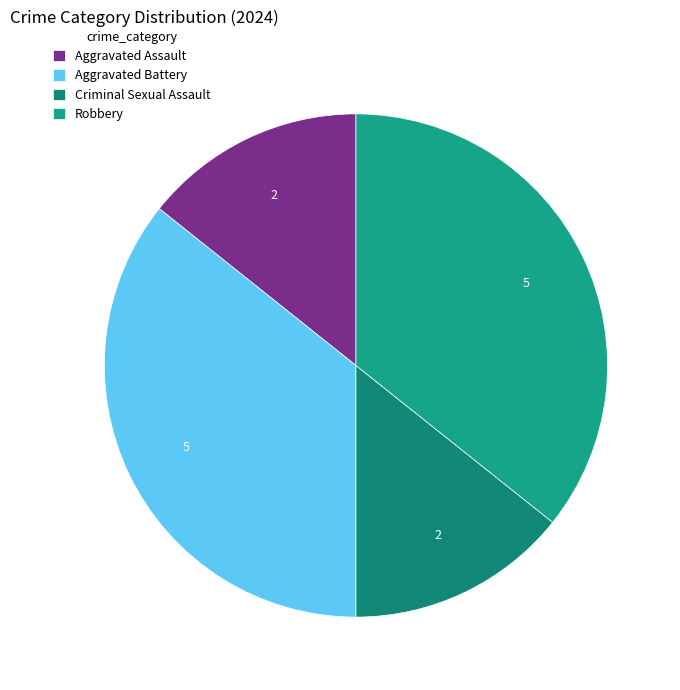

What is the total percentage of Aggravated Battery and Aggravated Assault?

50.0%